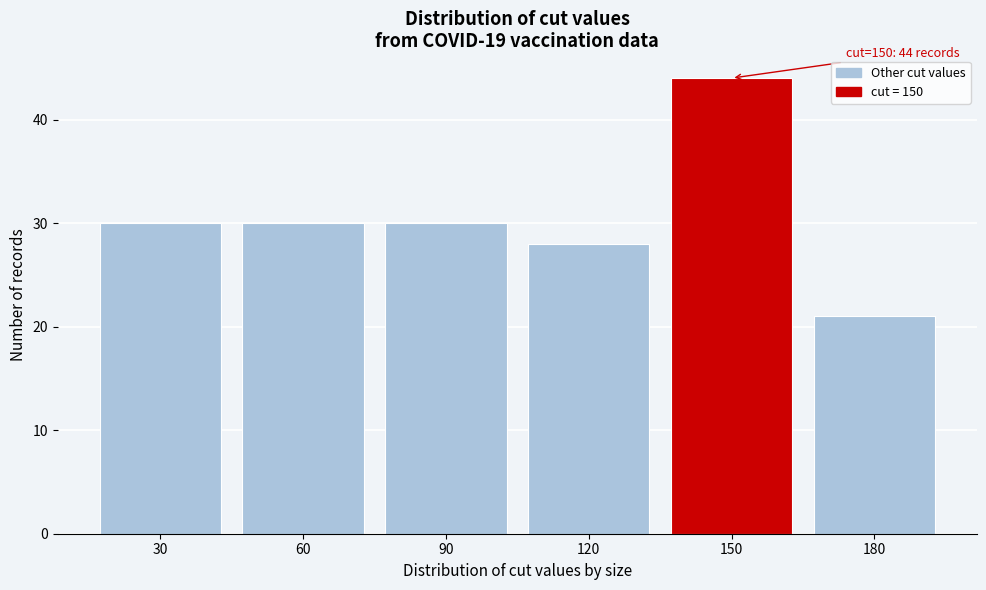

Reading left to right, what are all the values shown in this chart?

30=30	60=30	90=30	120=28	150=44	180=21